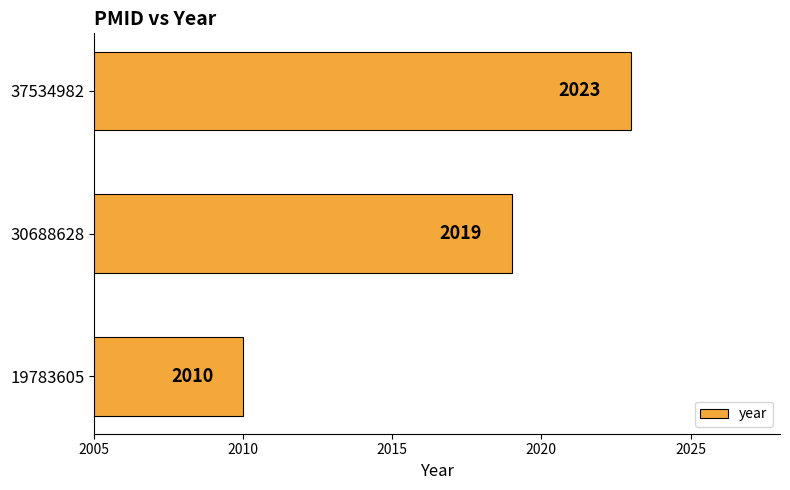

What is the ratio of the value at 30688628 to the value at 37534982?

1.0